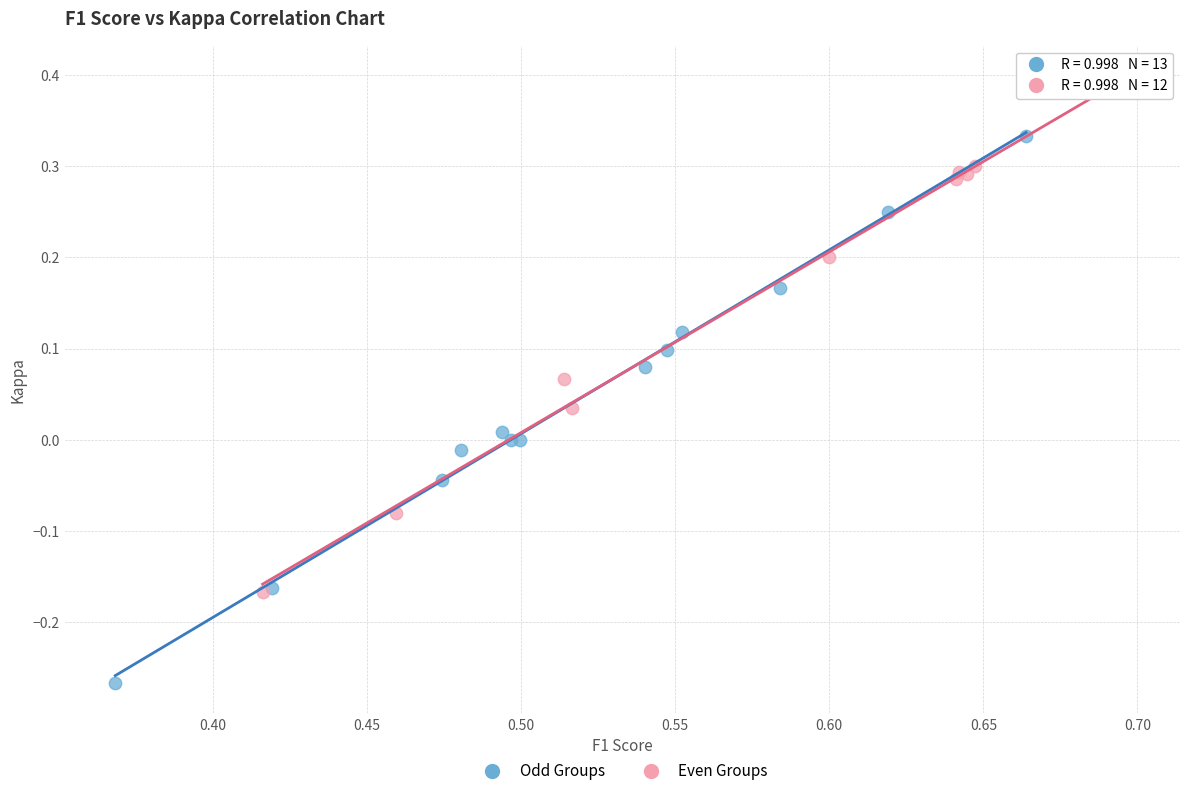

Which series has the largest Y range (max minus min)?

Odd Groups